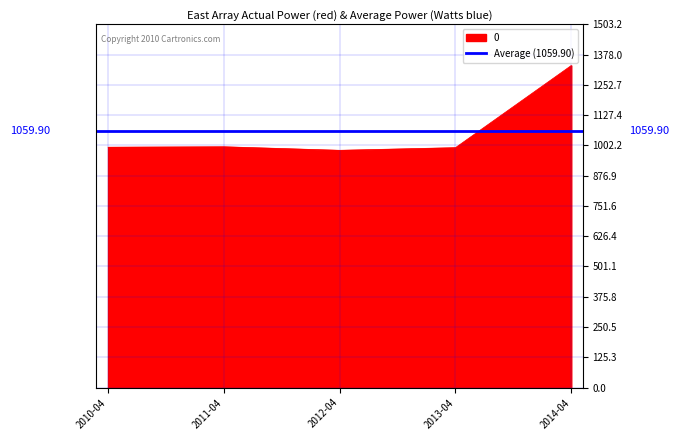

Reading right to left, transcribe all the data shown in this chart.

2014-04=1333.1	2013-04=993.0	2012-04=982.0	2011-04=996.6	2010-04=994.8